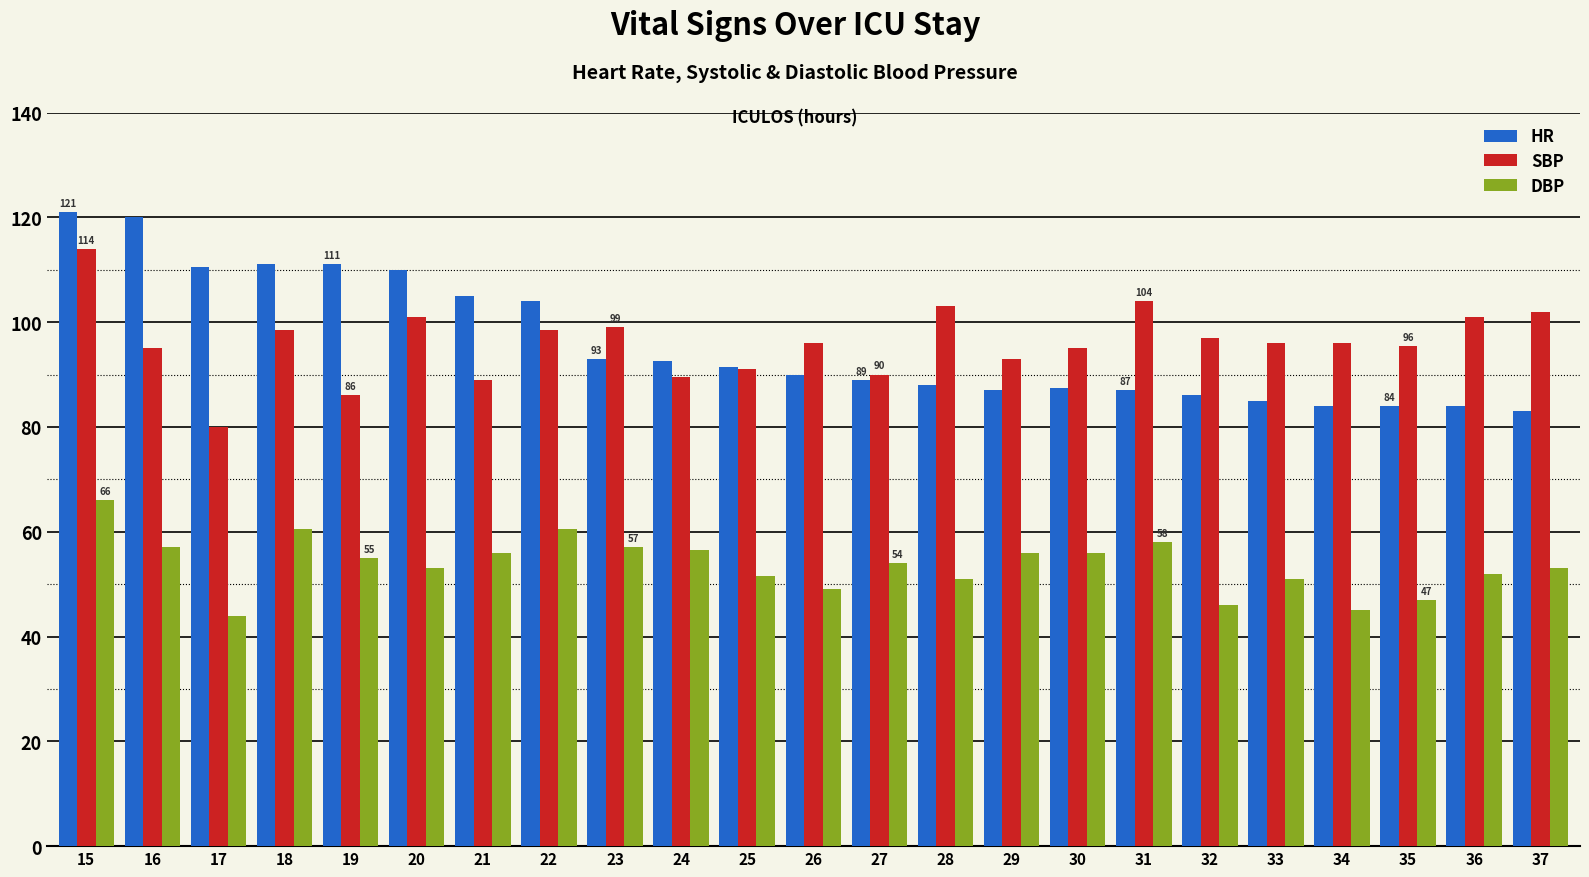

At which category is the sum across all series the highest?

15